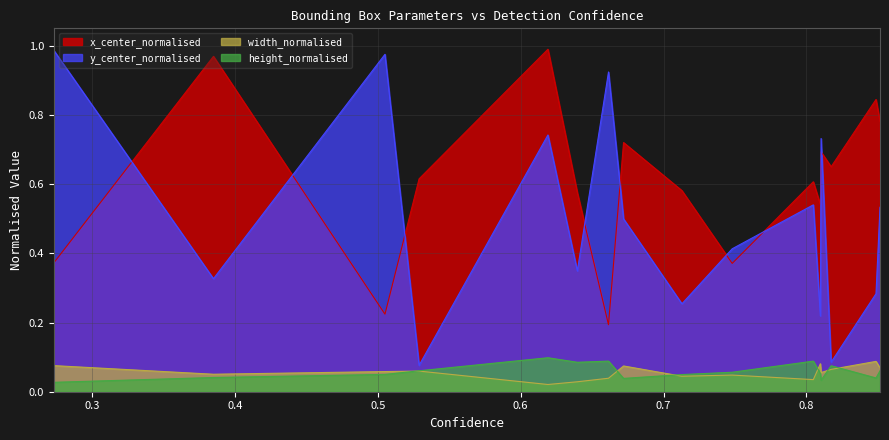

Reading right to left, list all the values displayed in this chart.

x_center_normalised: 15=0.4	14=1.0	13=0.2	12=0.6	11=1.0	10=0.6	9=0.2	8=0.7	7=0.6	6=0.4	5=0.6	4=0.5	3=0.7	2=0.7	1=0.8	0=0.8
y_center_normalised: 15=1.0	14=0.3	13=1.0	12=0.1	11=0.7	10=0.3	9=0.9	8=0.5	7=0.3	6=0.4	5=0.5	4=0.2	3=0.7	2=0.1	1=0.3	0=0.5
width_normalised: 15=0.1	14=0.1	13=0.1	12=0.1	11=0.0	10=0.0	9=0.0	8=0.1	7=0.0	6=0.0	5=0.0	4=0.1	3=0.1	2=0.1	1=0.1	0=0.1
height_normalised: 15=0.0	14=0.0	13=0.1	12=0.1	11=0.1	10=0.1	9=0.1	8=0.0	7=0.0	6=0.1	5=0.1	4=0.1	3=0.0	2=0.1	1=0.0	0=0.1